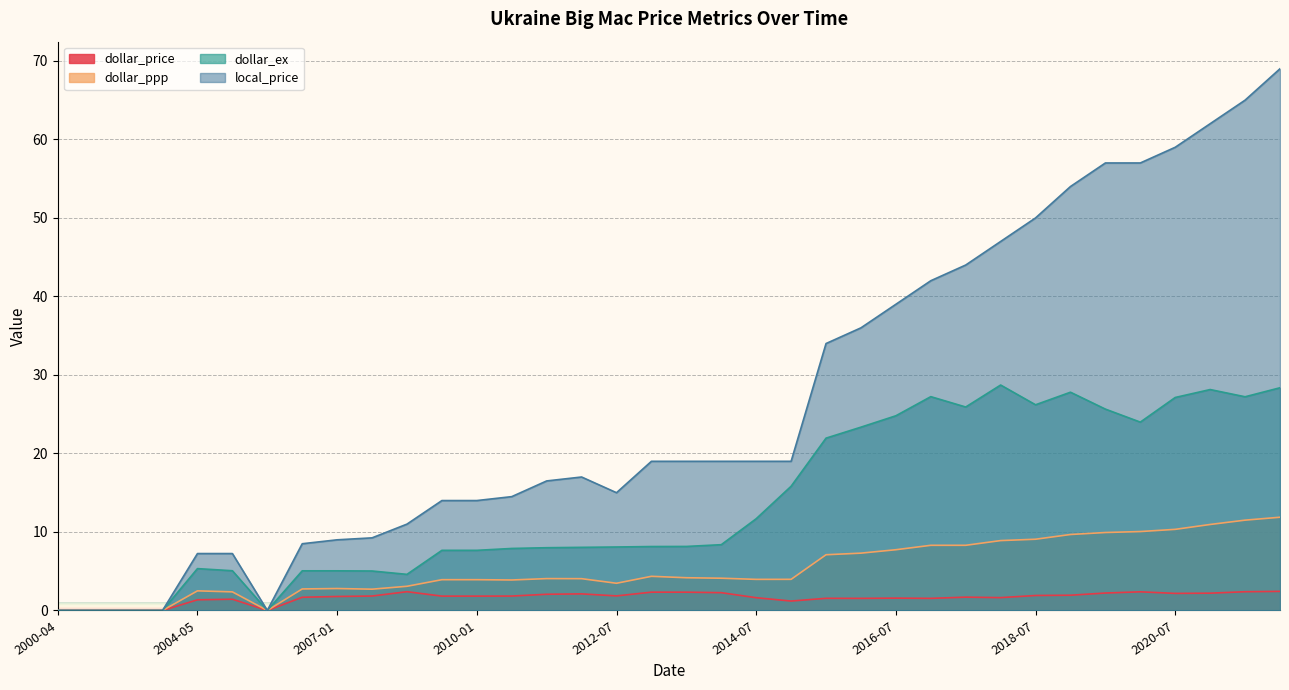

How many interior local peaks does the dollar_price series have?

8